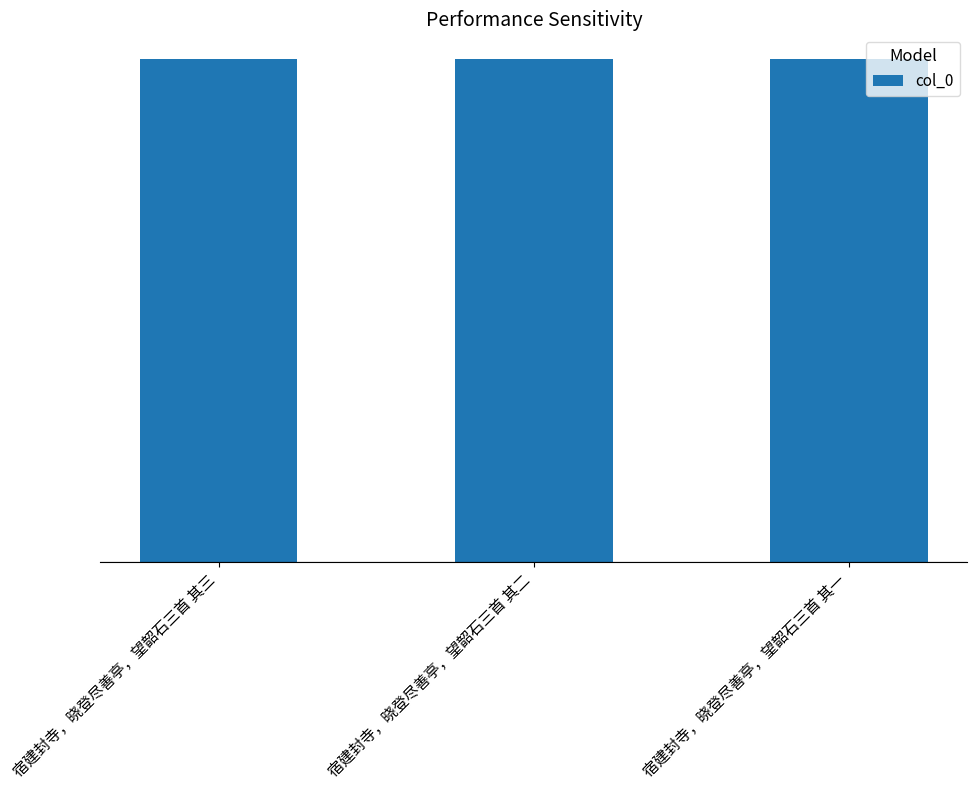

Reading right to left, transcribe all the data shown in this chart.

宿建封寺，晓登尽善亭，望韶石三首 其一=922088	宿建封寺，晓登尽善亭，望韶石三首 其二=922089	宿建封寺，晓登尽善亭，望韶石三首 其三=922090